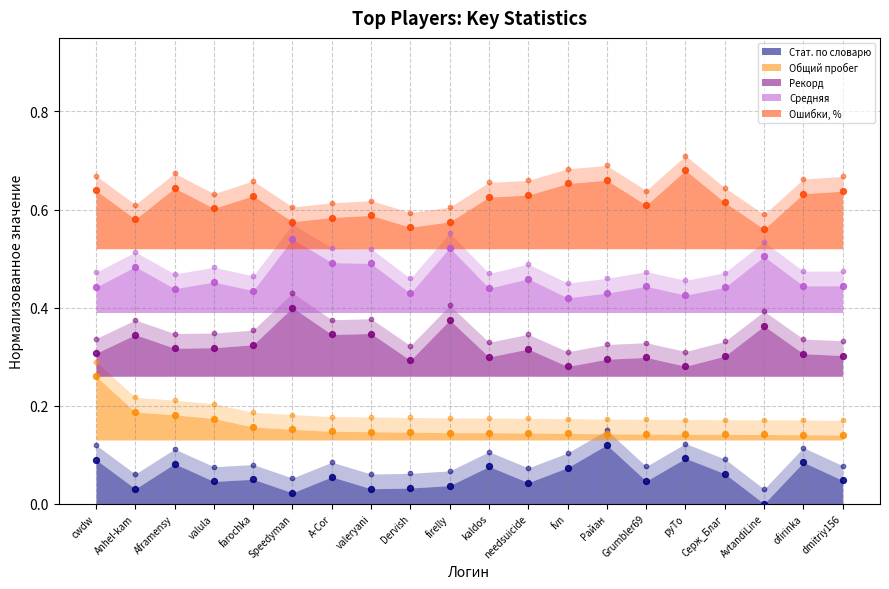

Is the value of Средняя at Anhel-kam greater than the value of Общий пробег at ofirinka?

Yes